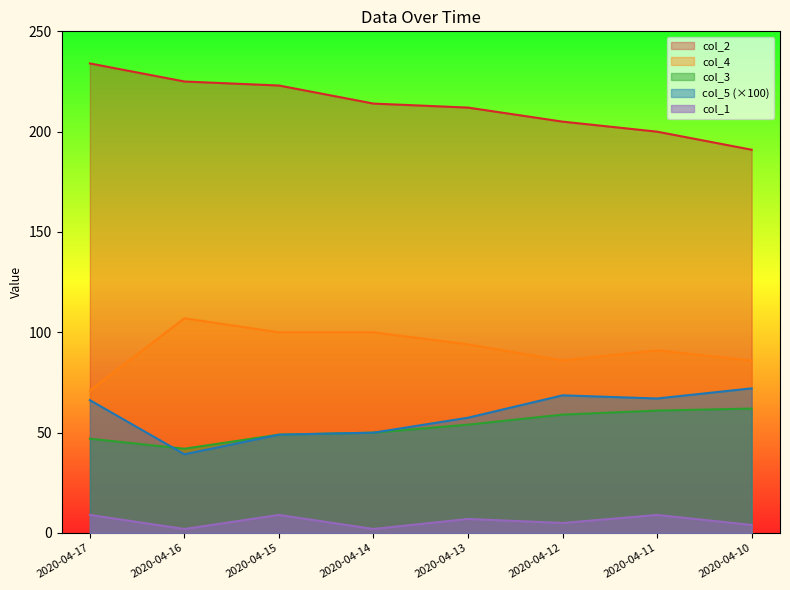

At which category does col_4 reach its first local peak?

2020-04-16